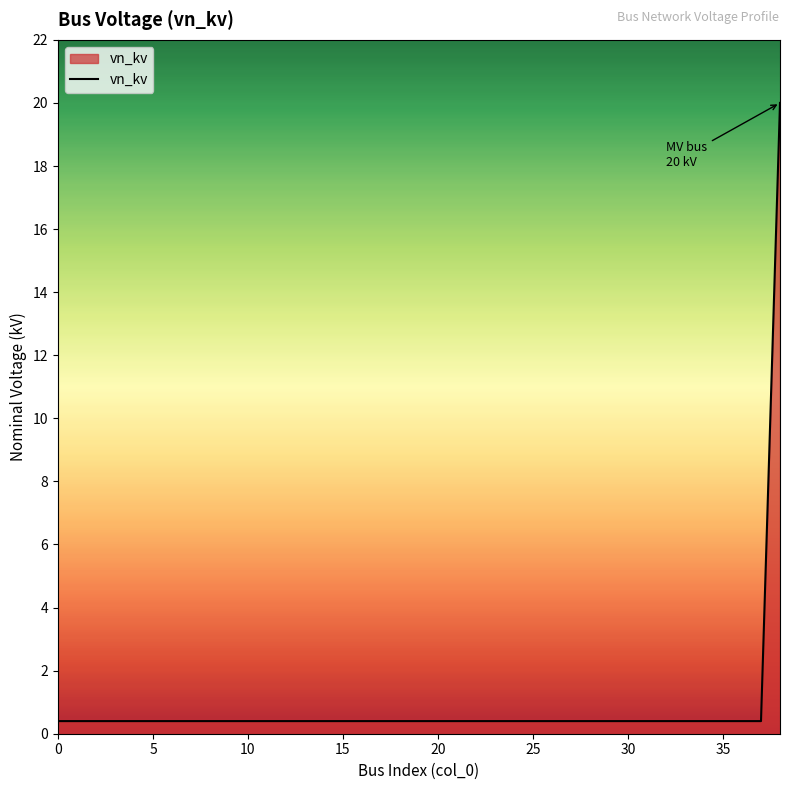

What is the difference between the maximum and minimum values?

19.6